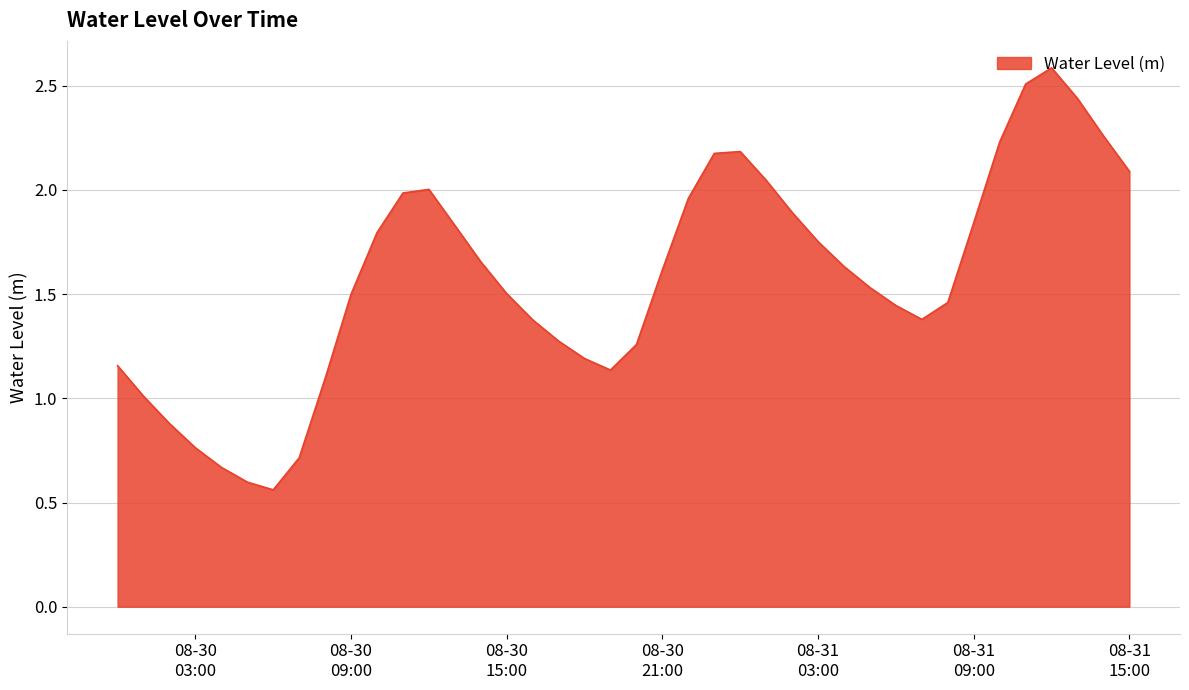

What is the greatest value displayed?

2.6